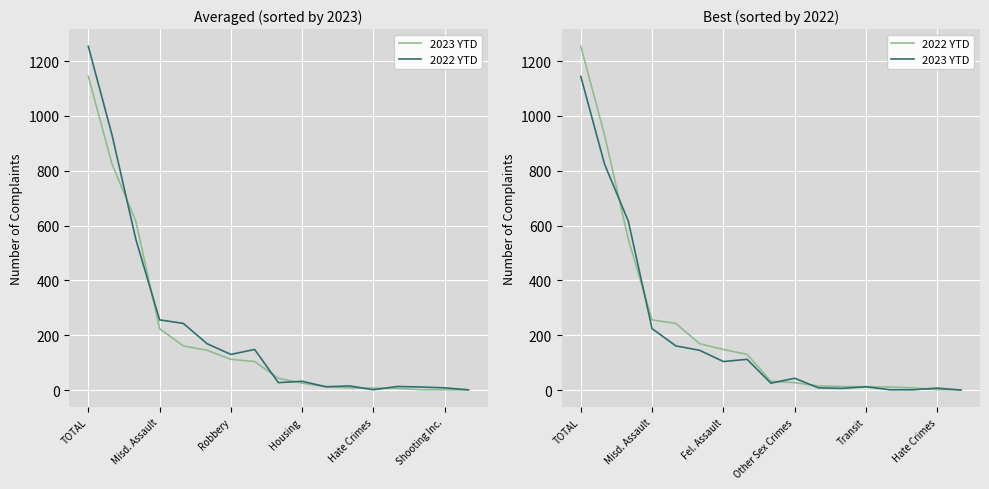

What is the difference between the 2023 YTD values at 8 and 12?

13